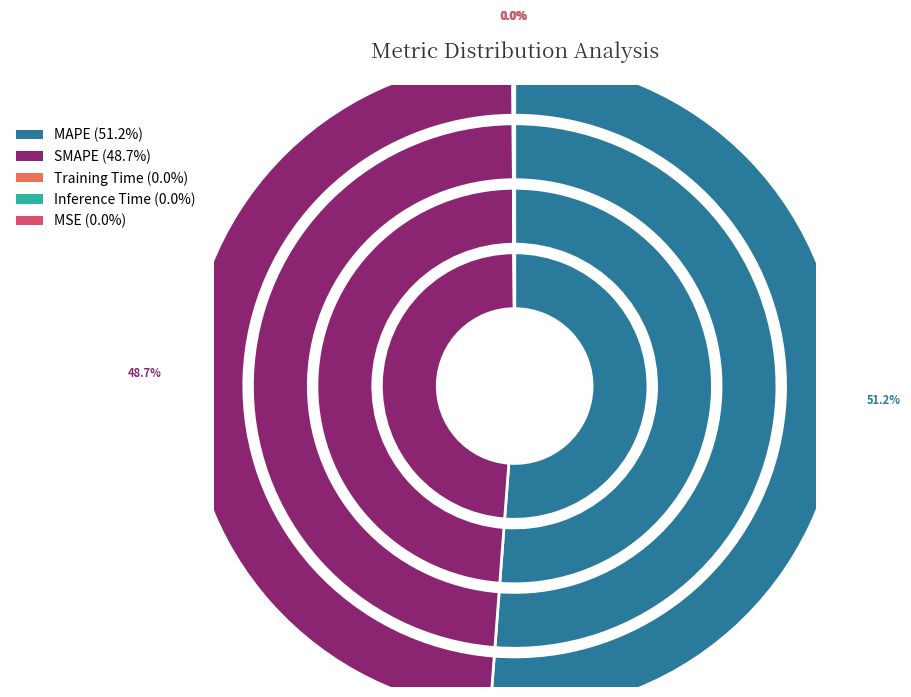

Which category accounts for the majority?

MAPE